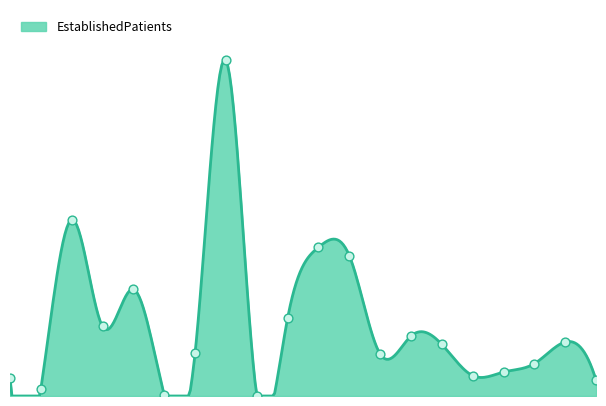

Between NEUROLOGY and PODIATRY, which is larger?

NEUROLOGY